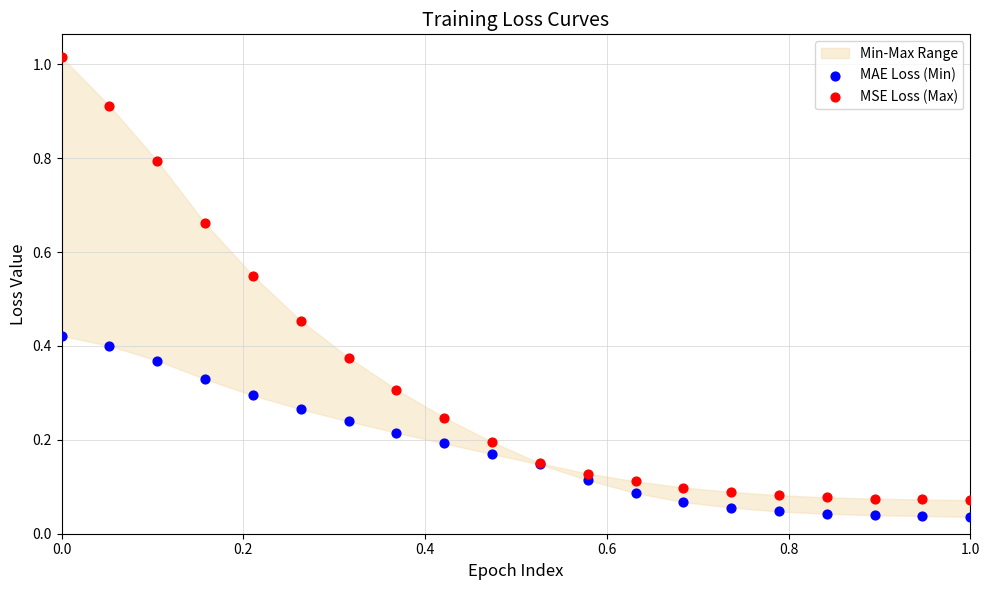

Which series reaches the maximum Y coordinate?

MSE Loss (Max)